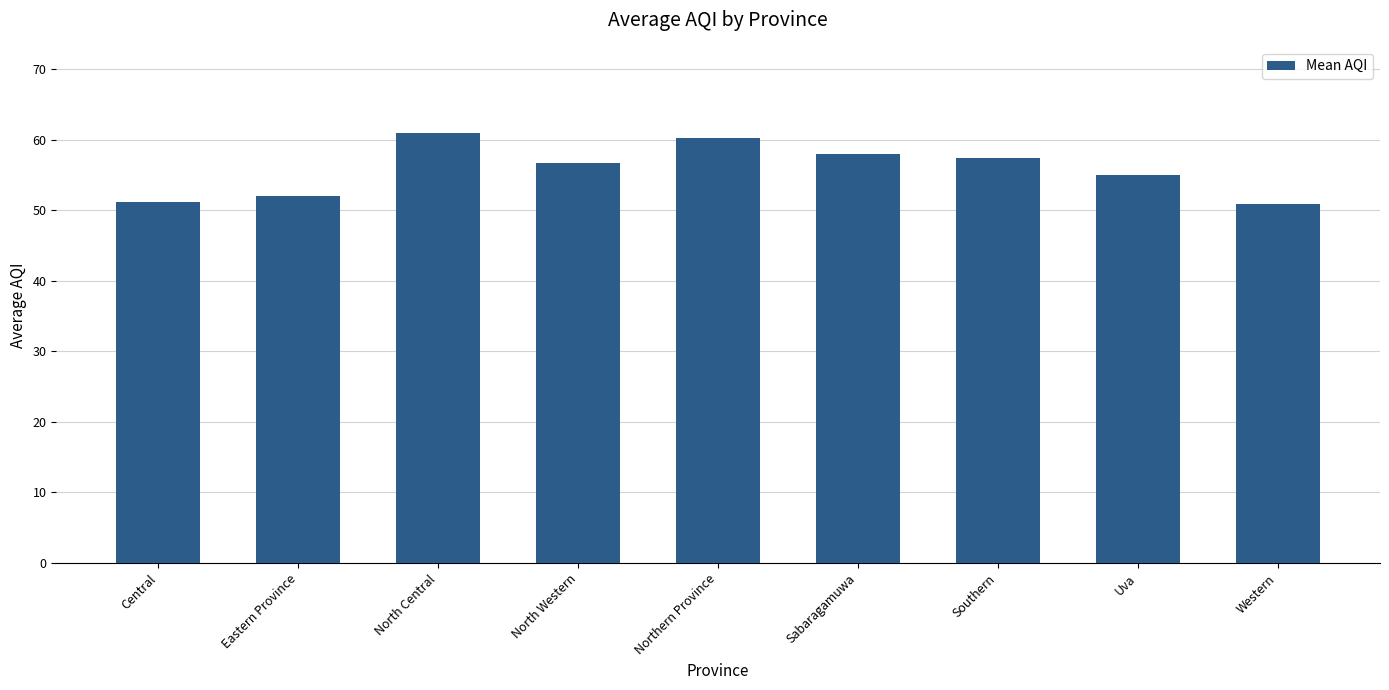

What is the ratio of the value at Central to the value at North Central?

0.8